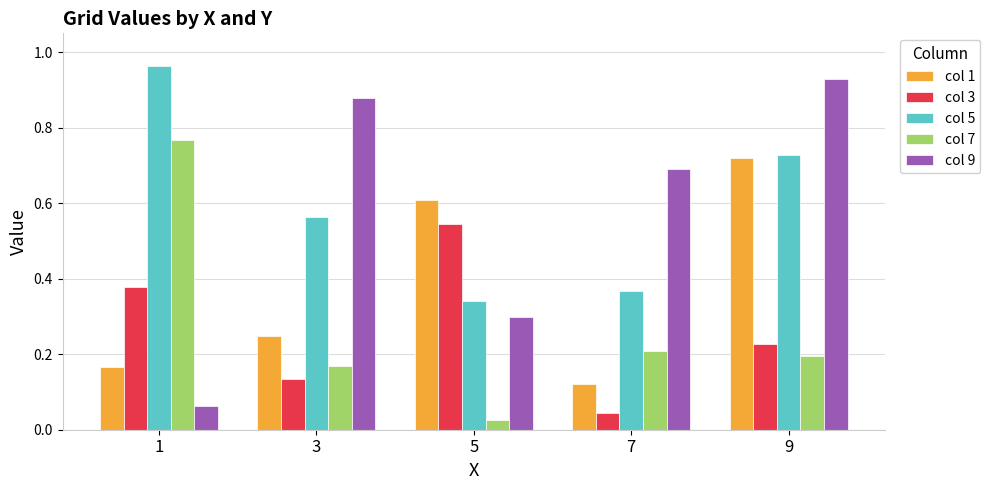

Count the col 1 values in the range 0 to 1.

5